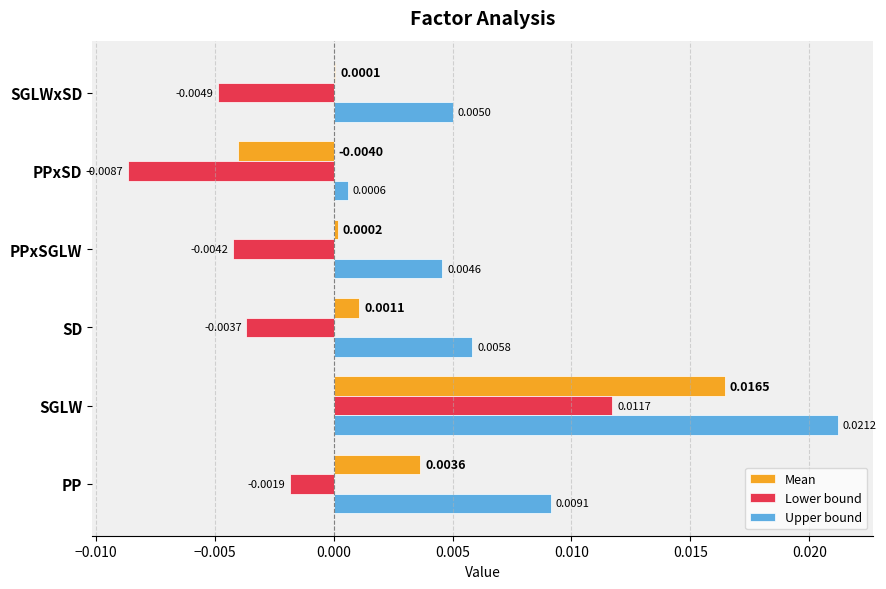

Where is Upper bound nearest to the value 0?

PPxSD